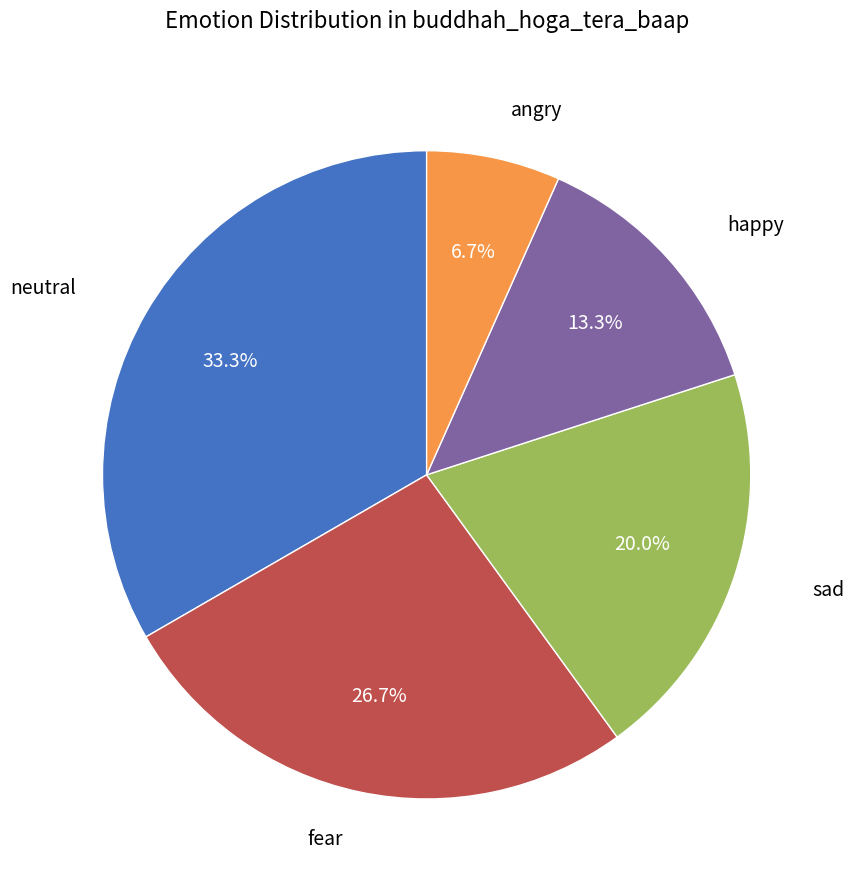

Does any single category account for the majority?

No